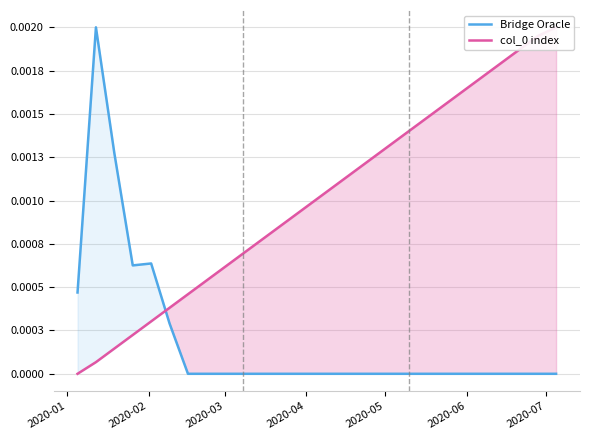

At 2020-06, list the series in order from smallest to largest.

Bridge Oracle, col_0 index